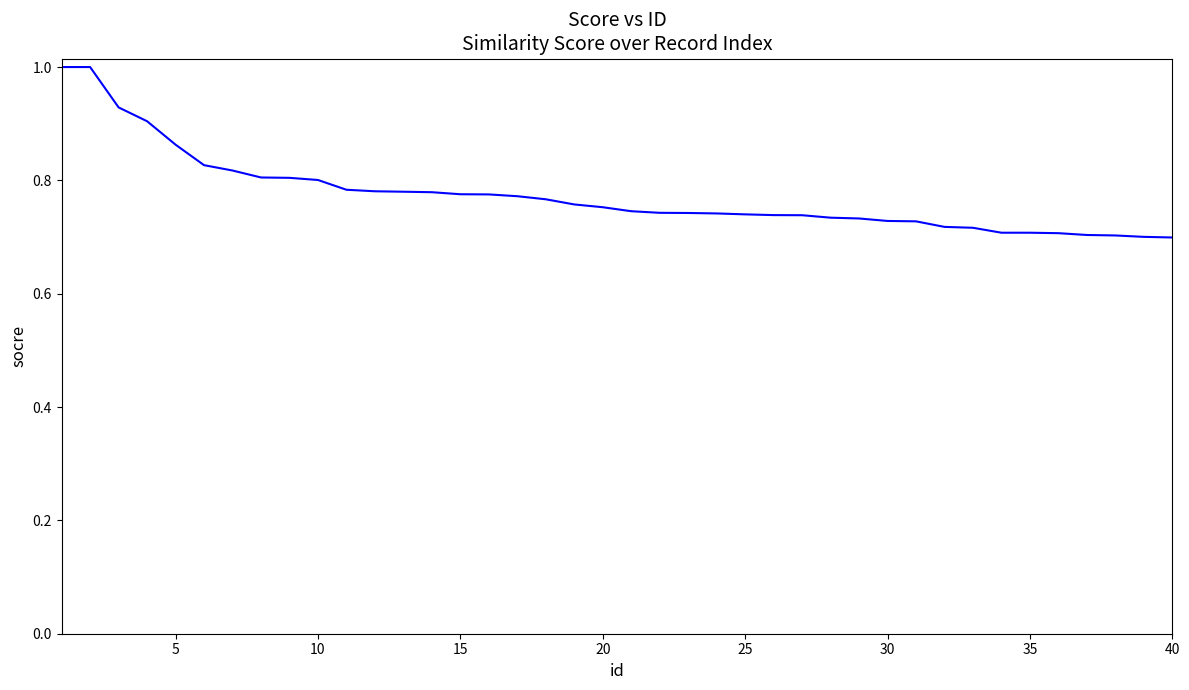

What is the maximum value shown in the chart?

1.0